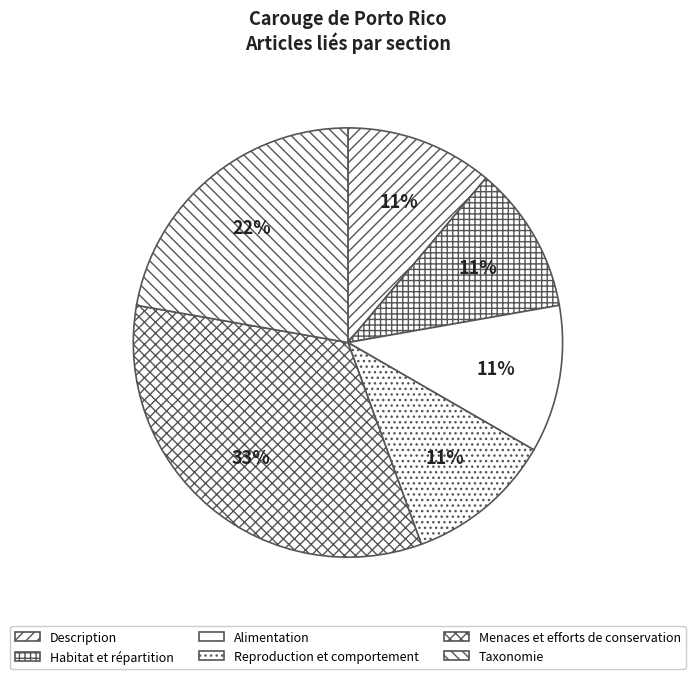

To the nearest percent, what percentage of the pie is Alimentation?

11%